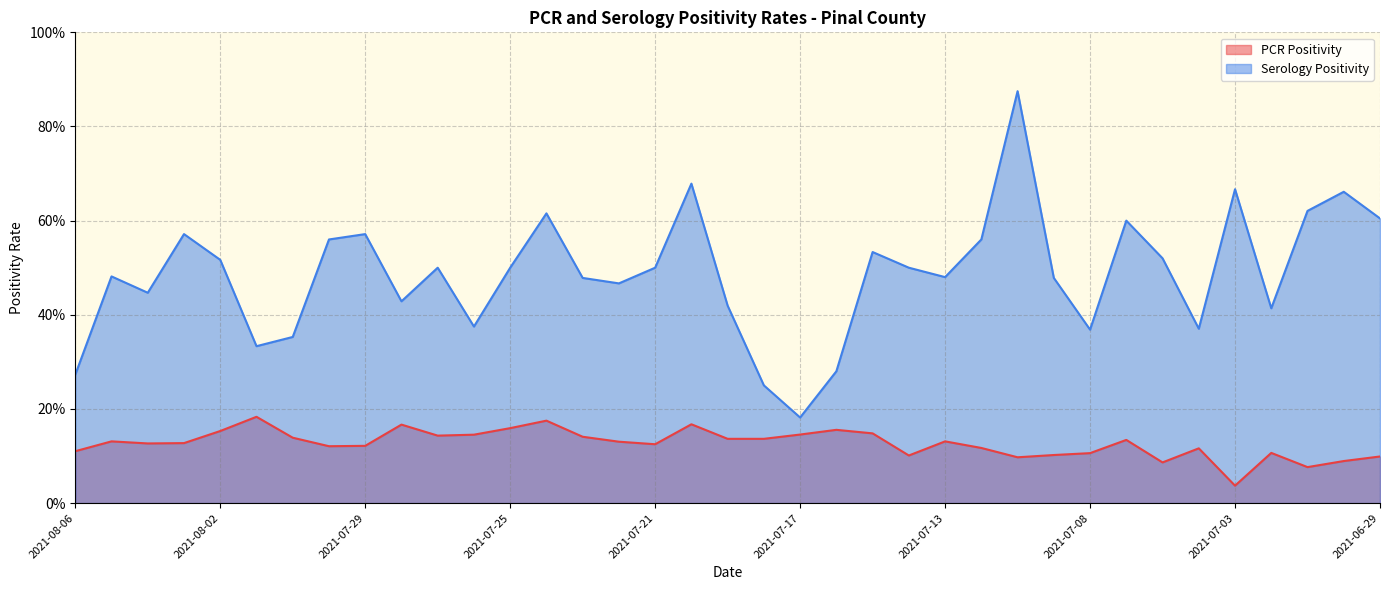

How many interior local valleys does the PCR Positivity series have?

9